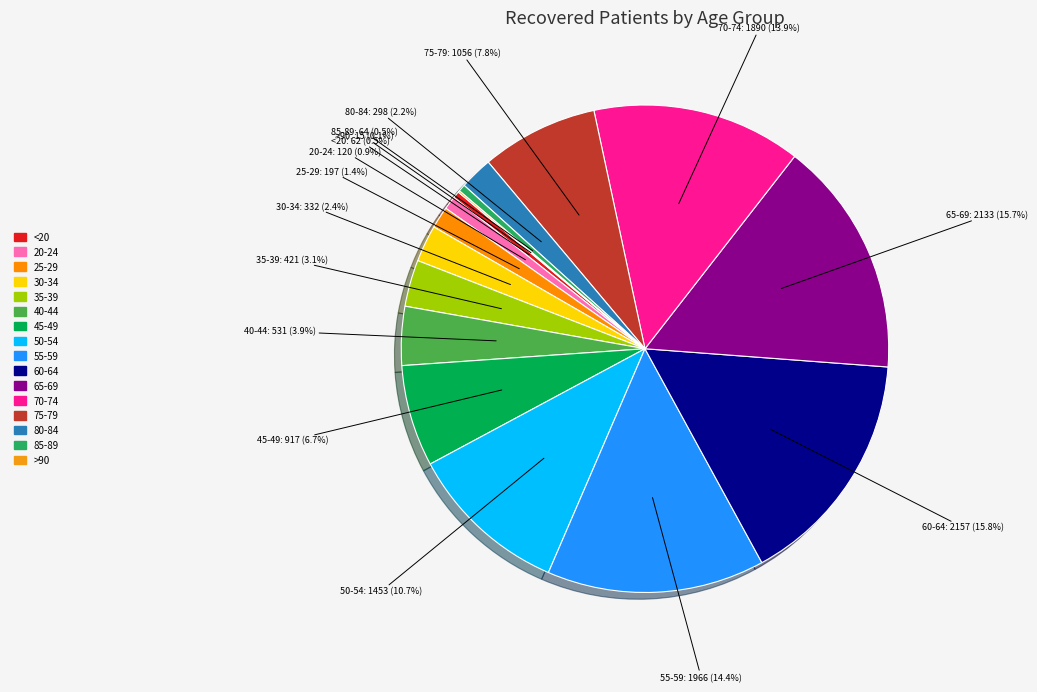

How much of the chart is everything except 70-74?

86.1%